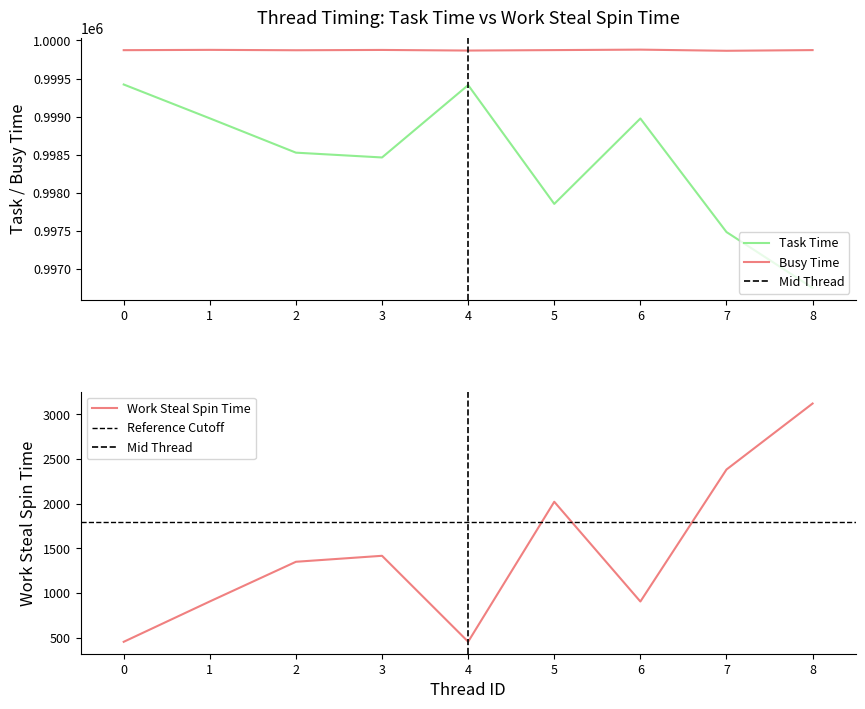

How many interior local peaks does the Busy Time series have?

3